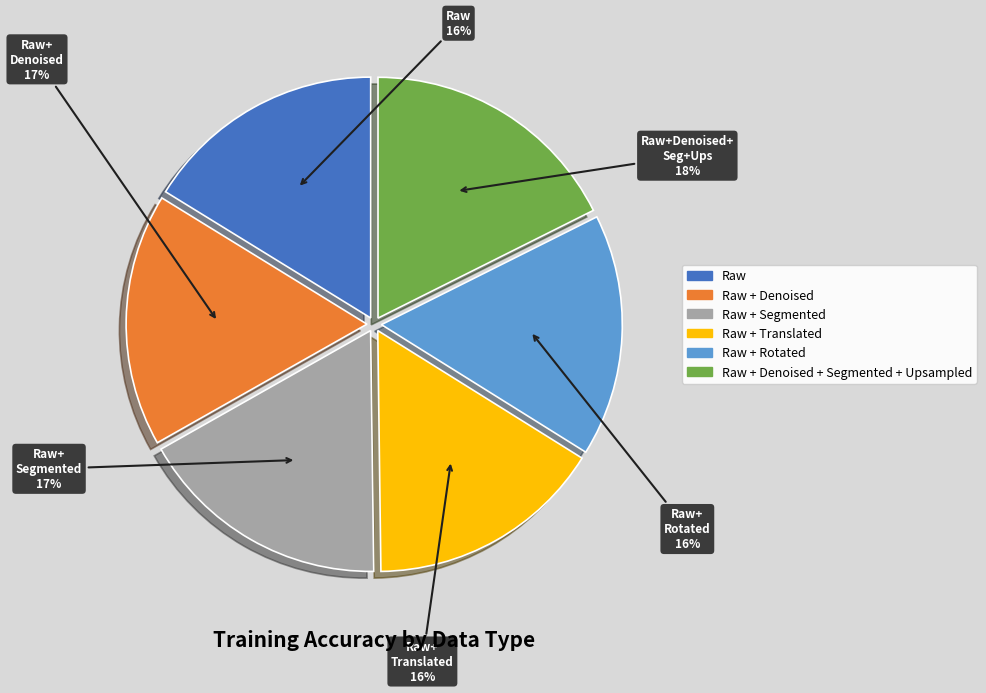

Does any single category account for the majority?

No